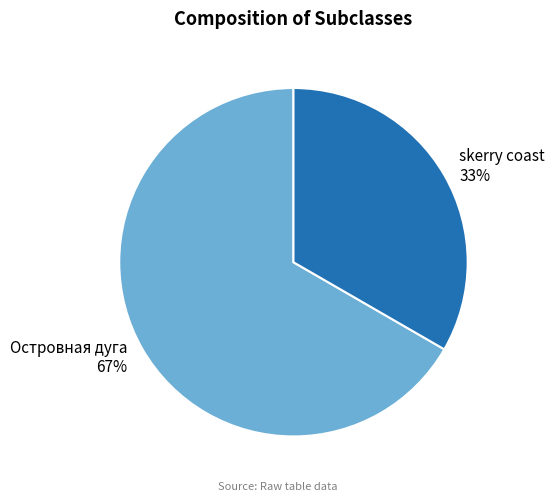

What is the smallest slice in the pie chart?

skerry coast